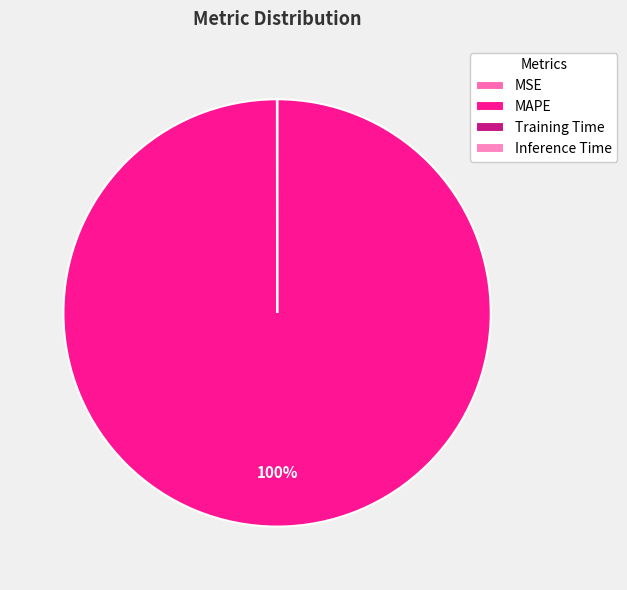

How many segments does this pie chart have?

4